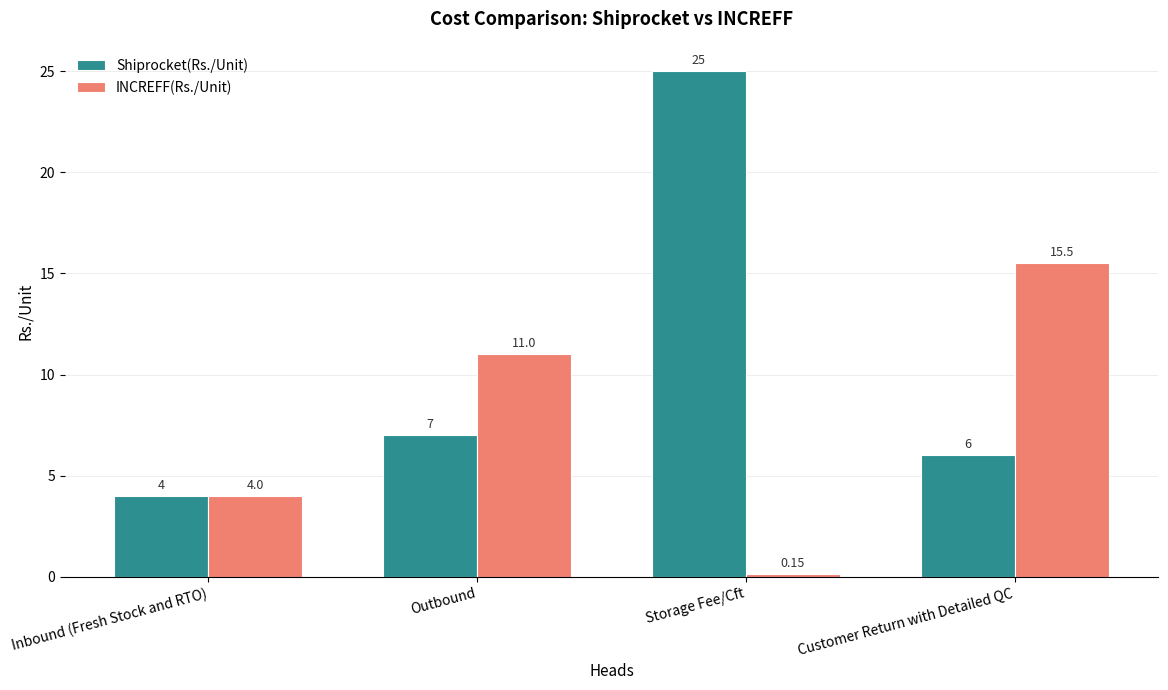

What are all the series names shown in the legend?

Shiprocket(Rs./Unit), INCREFF(Rs./Unit)